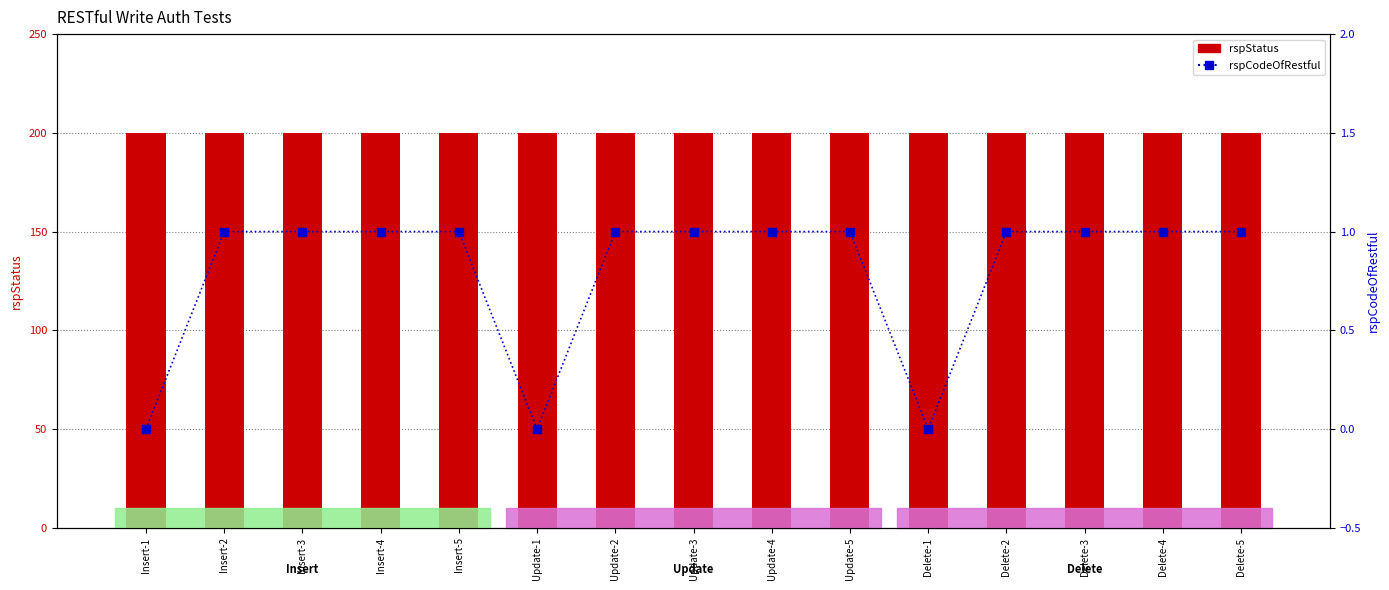

What are all the series names shown in the legend?

rspStatus, rspCodeOfRestful